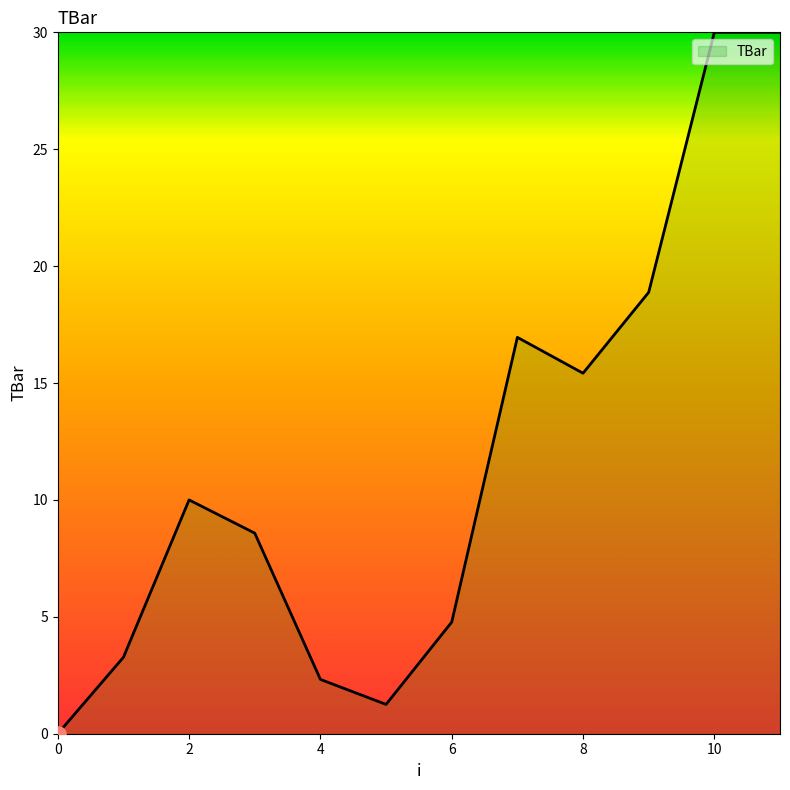

What is the greatest value displayed?

30.0